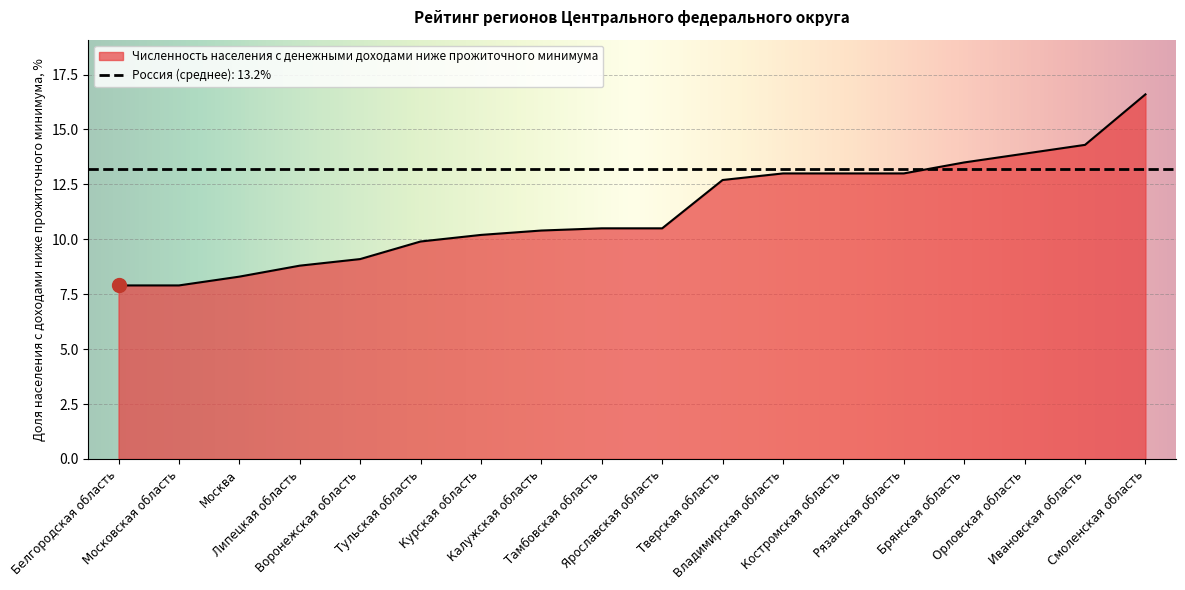

Rank the categories by value from highest to lowest.

Смоленская область, Ивановская область, Орловская область, Брянская область, Владимирская область, Костромская область, Рязанская область, Тверская область, Тамбовская область, Ярославская область, Калужская область, Курская область, Тульская область, Воронежская область, Липецкая область, Москва, Белгородская область, Московская область